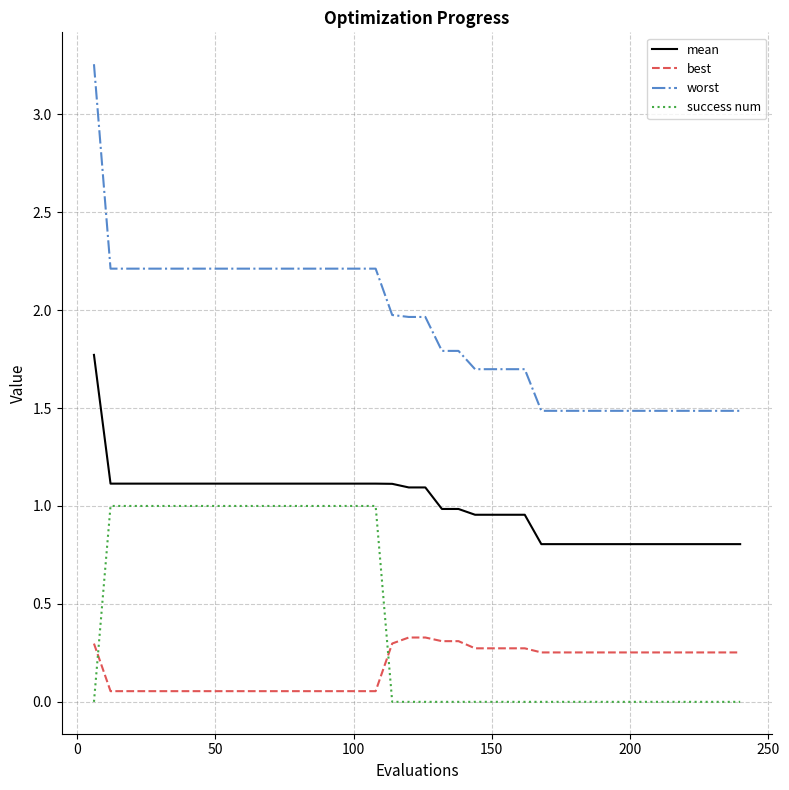

How many intersections are there between best and success num?

2